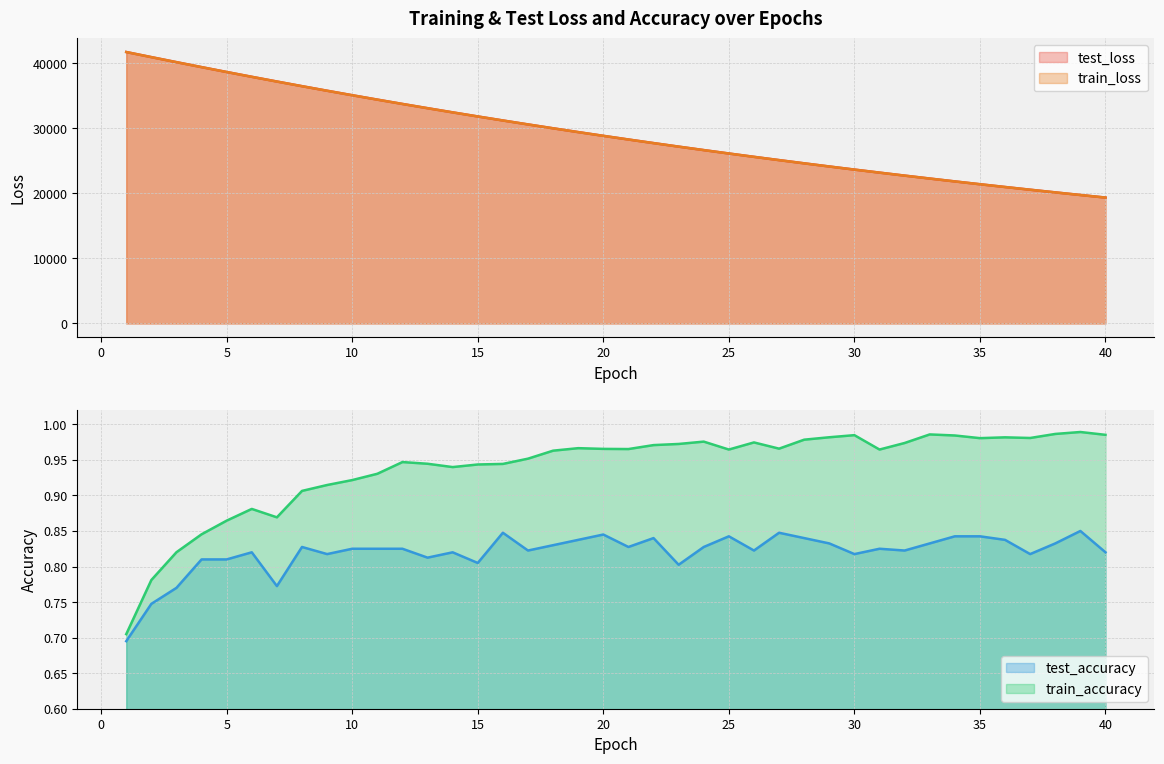

True or false: train_loss and test_accuracy cross at least once.

False